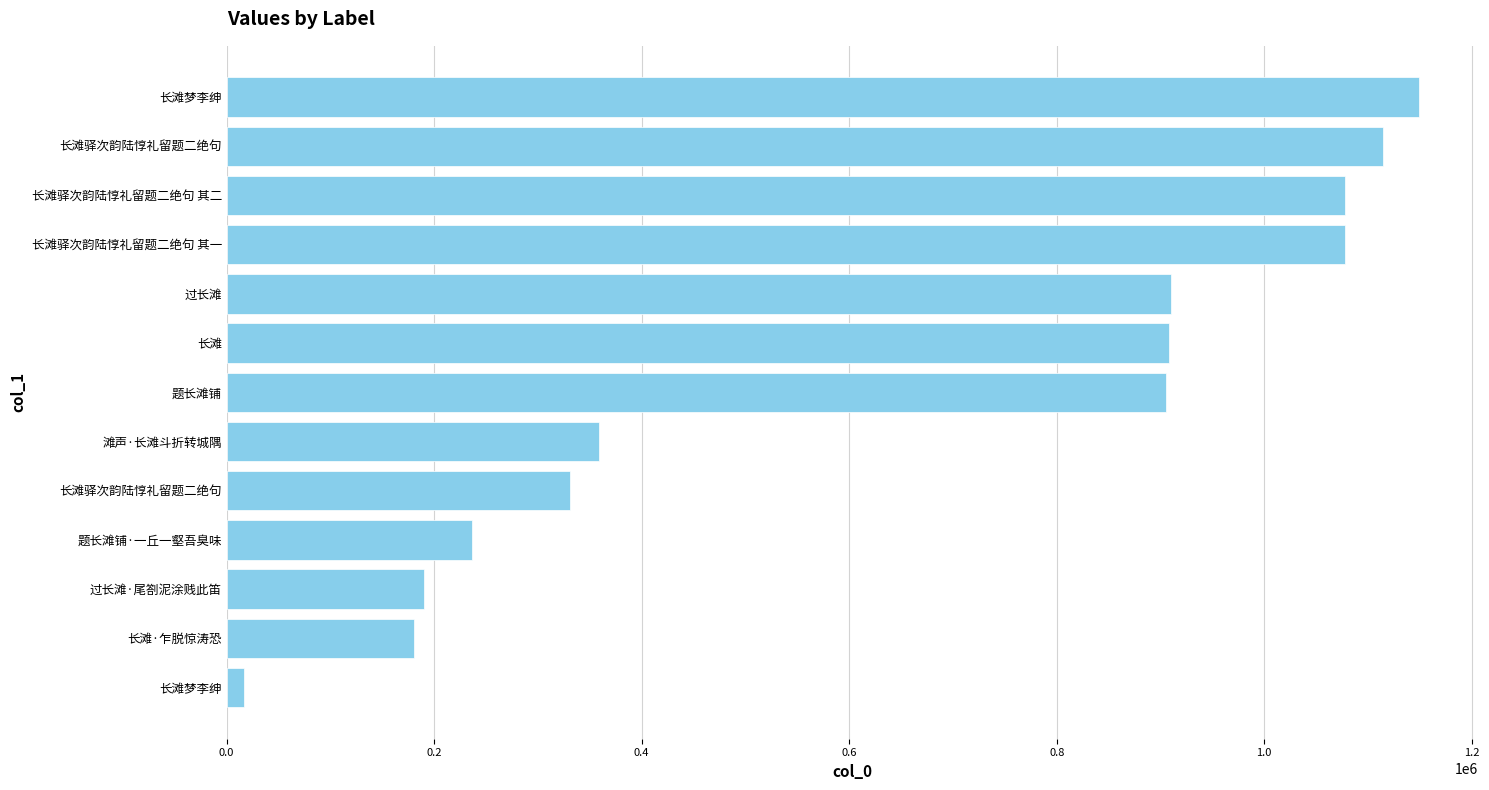

Count the number of categories in the chart.

13